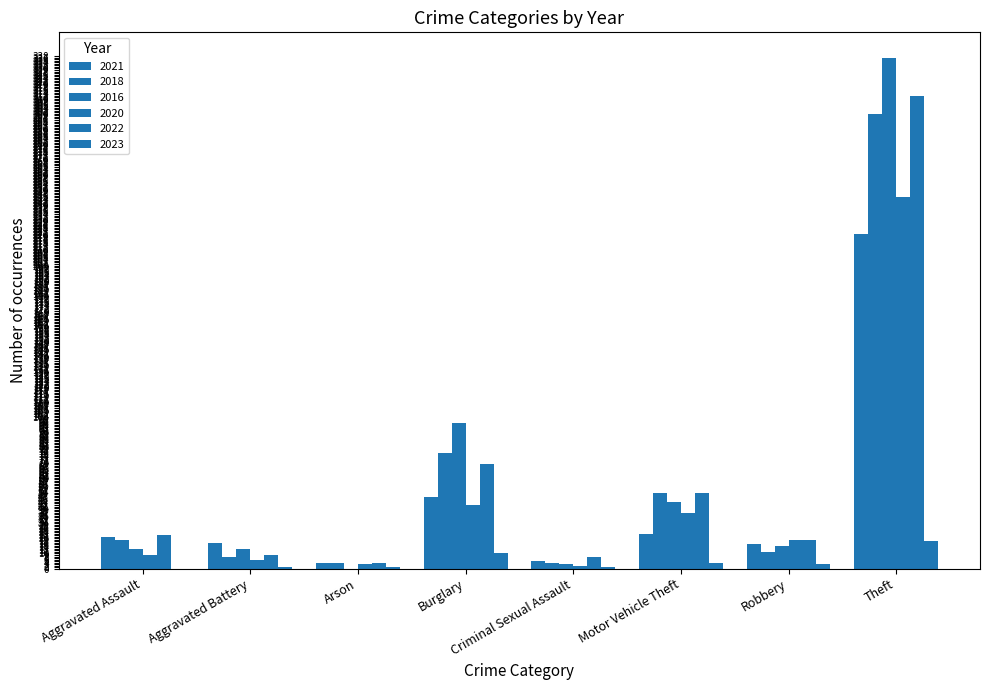

What is the difference between the maximum and minimum values in the 2016 series?

337